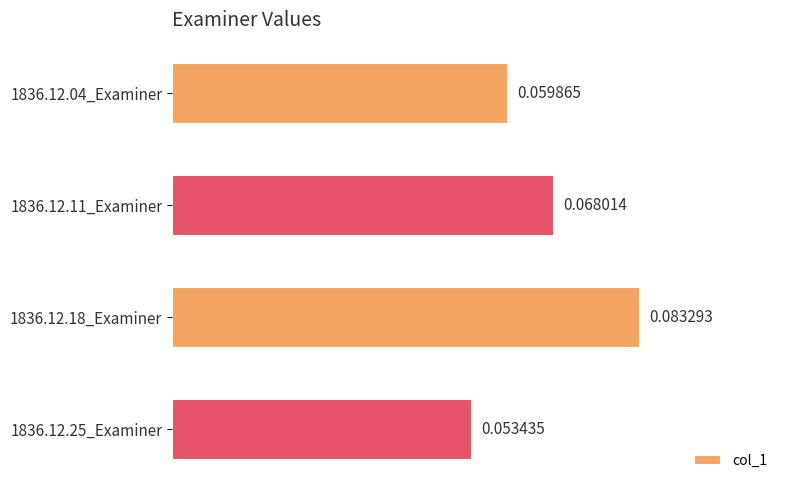

Rank the categories by value from highest to lowest.

1836.12.18_Examiner, 1836.12.11_Examiner, 1836.12.04_Examiner, 1836.12.25_Examiner